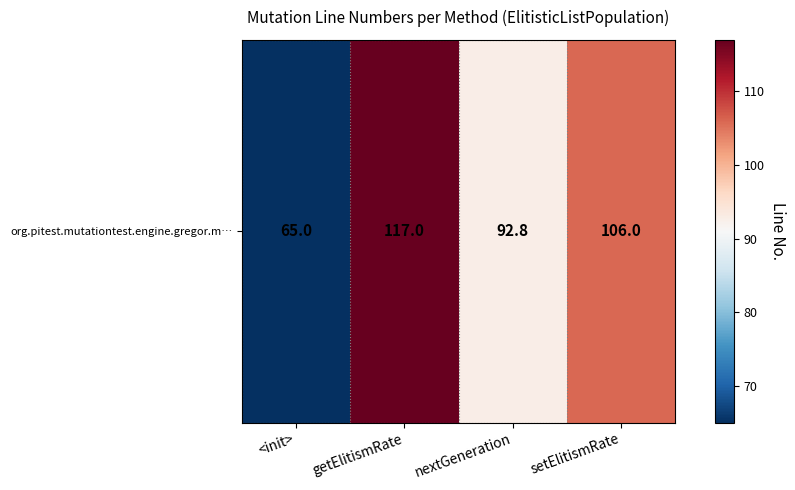

What is the difference between the values at getElitismRate and nextGeneration?

24.2